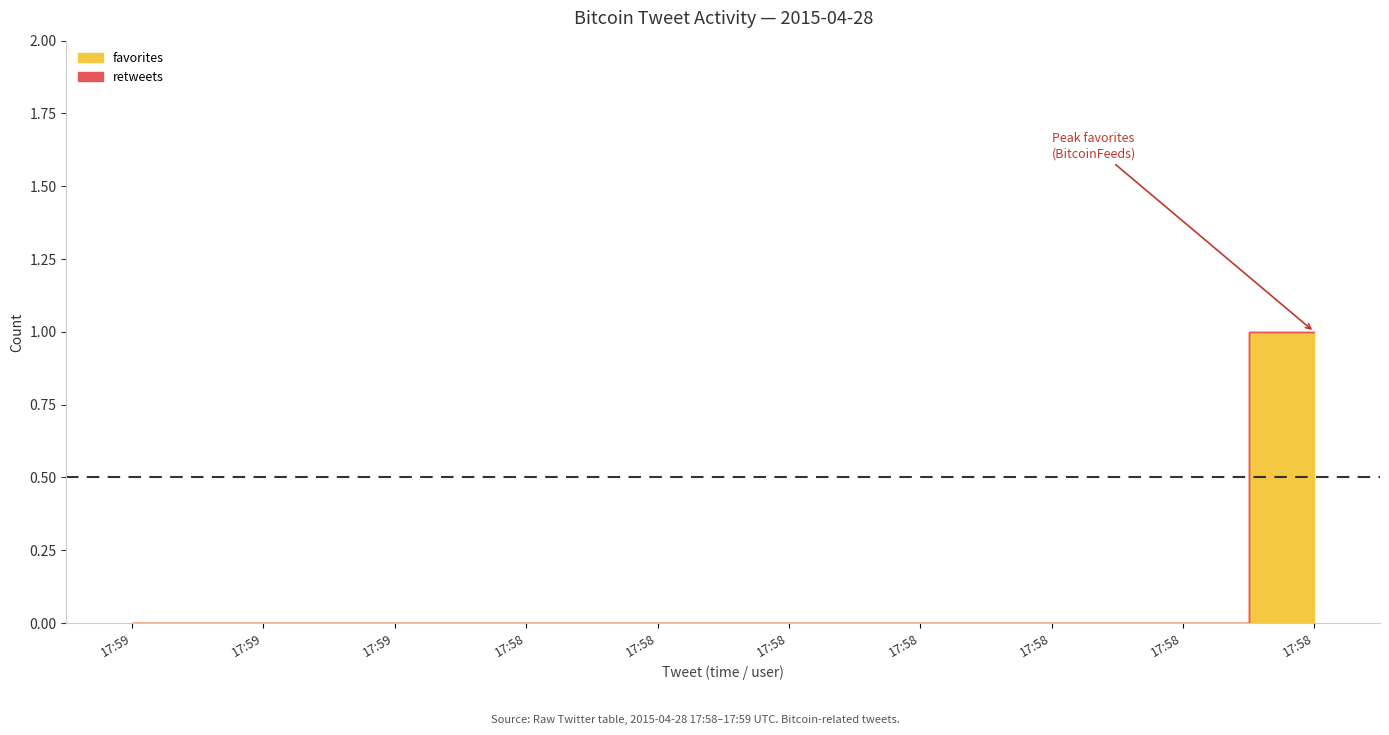

Does the chart have visible grid lines?

No